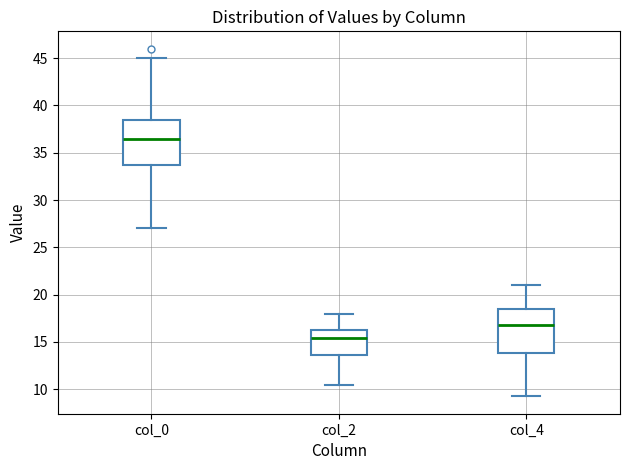

Reading left to right, transcribe this box plot: for each box, give where its median line is, the range the box spans, and where its two whiskers end, as read against the y-axis. The values are not printed on the chart, so give them approximately, as read against the axis.

col_0: median 36.5, box 33.5 to 38.5, whiskers 27.0 to 45.0
col_2: median 15.5, box 13.5 to 16.5, whiskers 10.5 to 18.0
col_4: median 17.0, box 14.0 to 18.5, whiskers 9.5 to 21.0